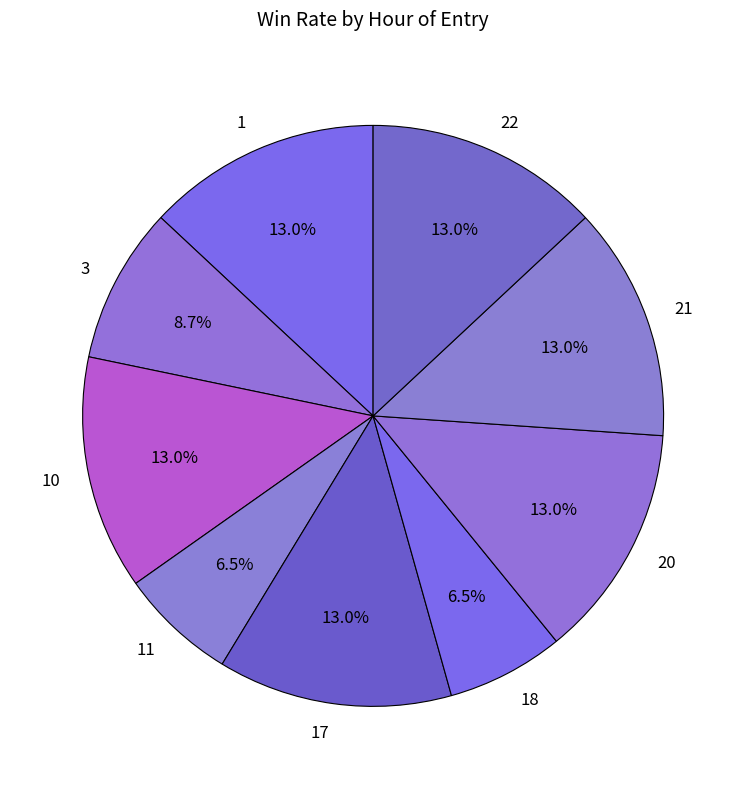

Which has a higher value, 20 or 11?

20